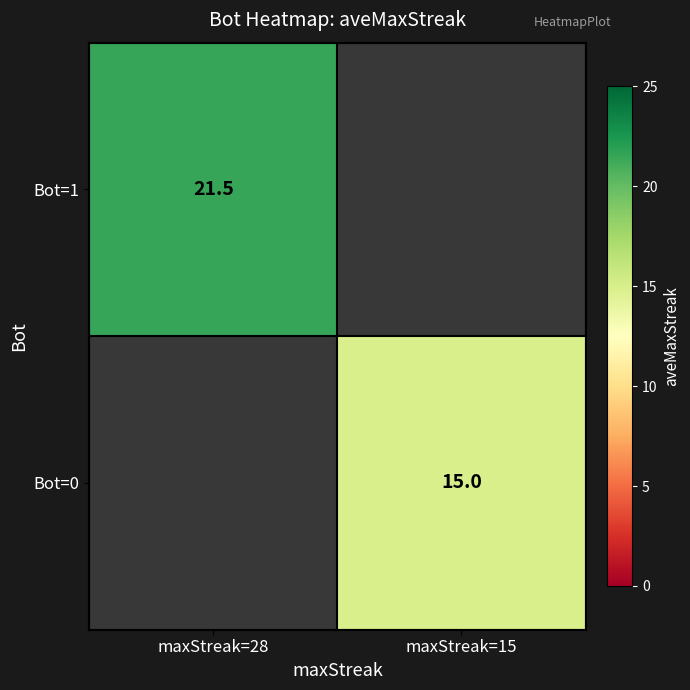

At which category does the chart reach its peak across all series?

maxStreak=28